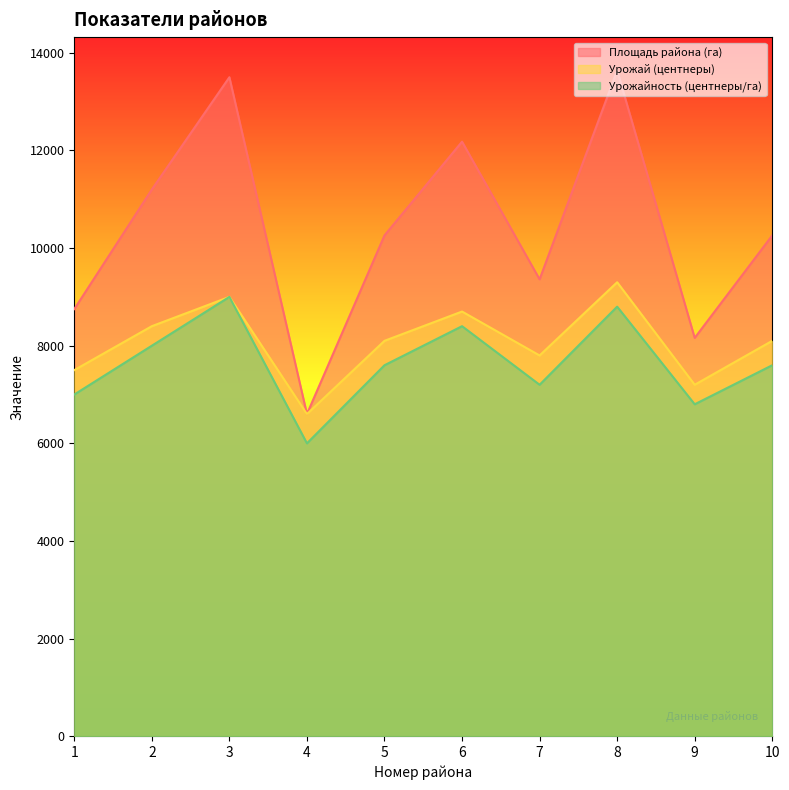

True or false: Площадь района (га) and Урожай (центнеры) cross at least once.

False